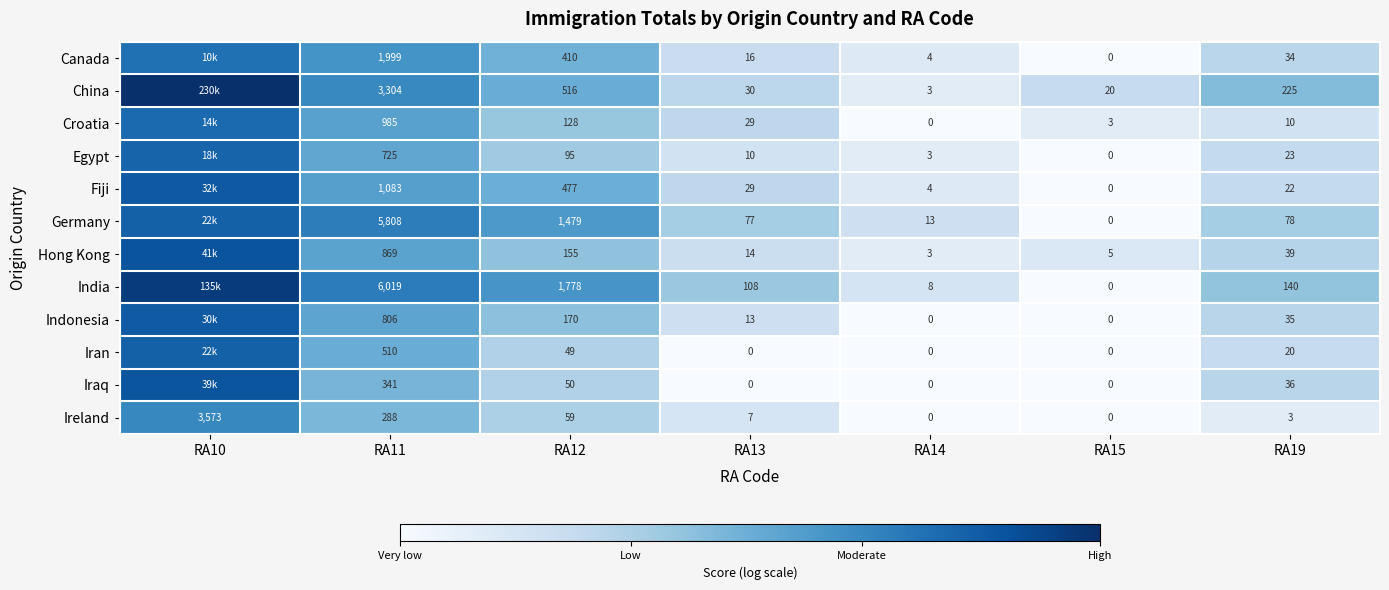

How many values in the Iran series exceed 3?

4